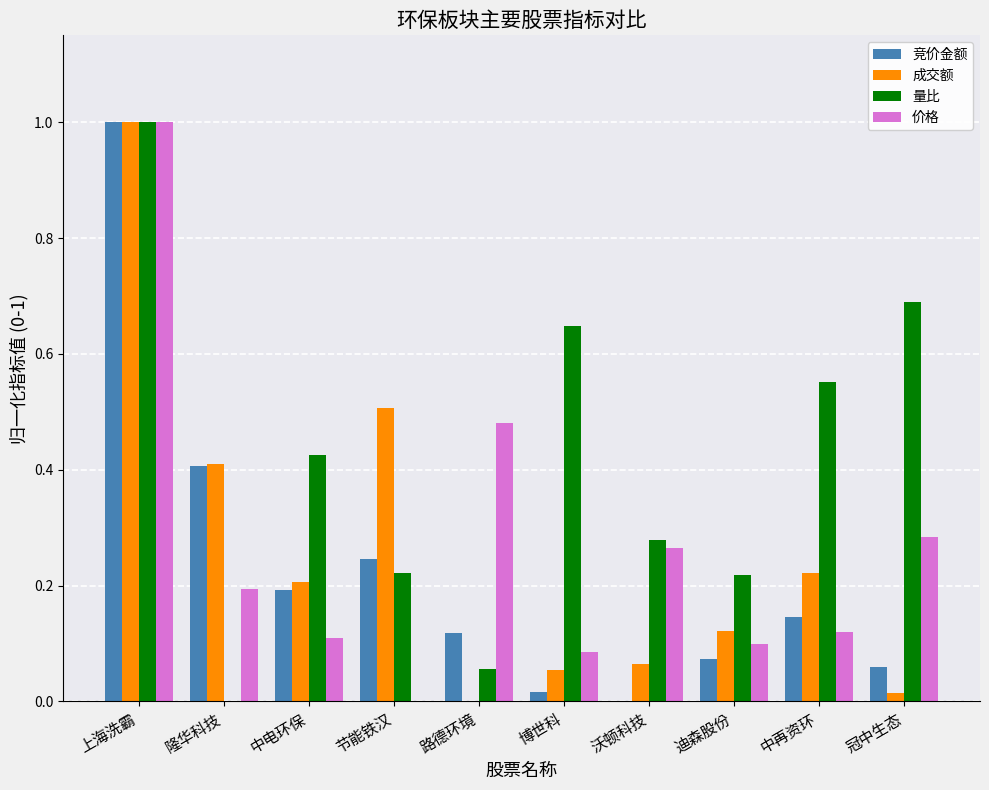

What is the sum of all 量比 values?

4.1